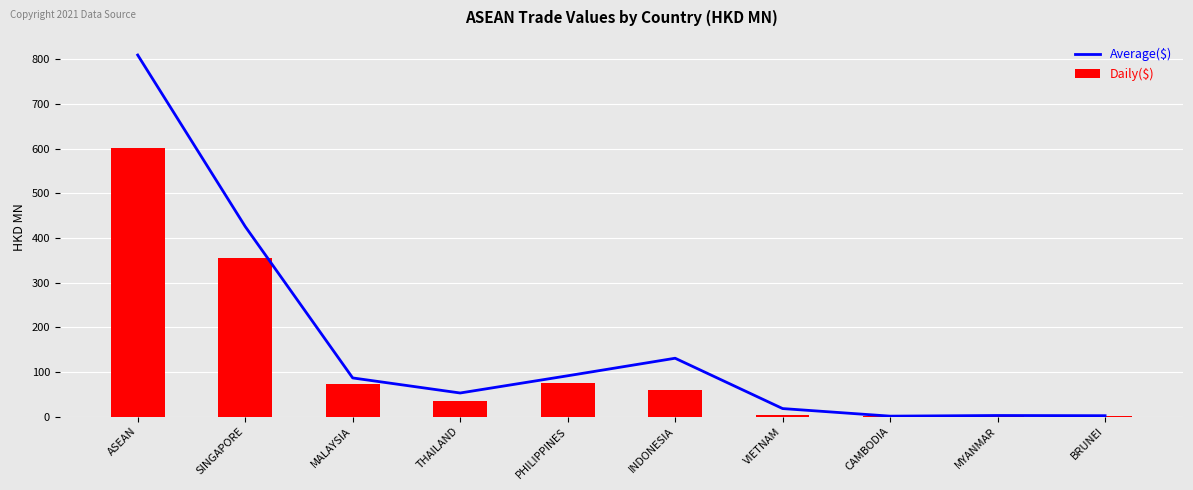

What is the maximum value for Daily($)?

601.9